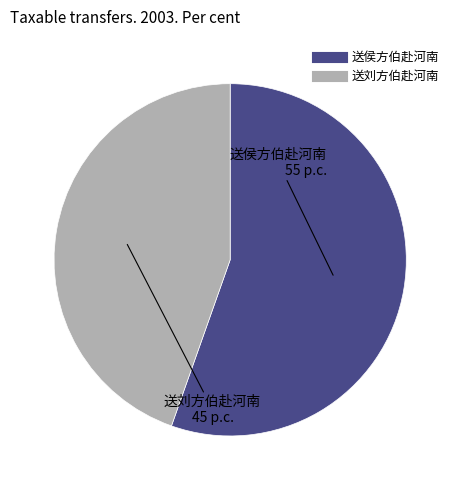

Between 送侯方伯赴河南 and 送刘方伯赴河南, which is larger?

送侯方伯赴河南